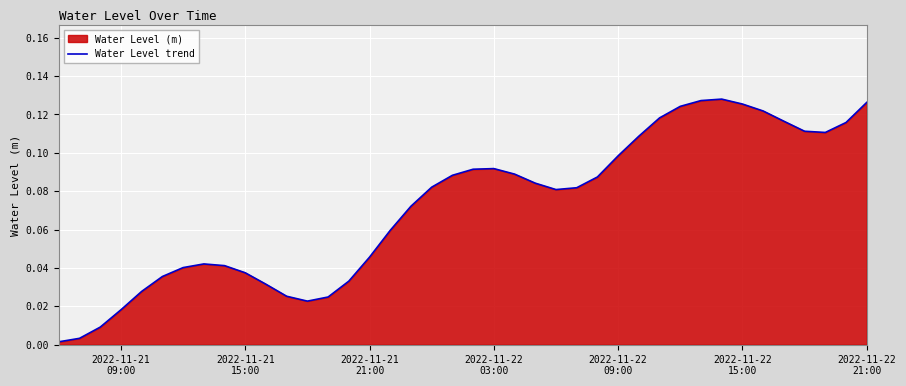

Reading left to right, list all the values displayed in this chart.

0.0	0.0	0.0	0.0	0.0	0.0	0.0	0.0	0.0	0.0	0.0	0.0	0.0	0.0	0.0	0.0	0.1	0.1	0.1	0.1	0.1	0.1	0.1	0.1	0.1	0.1	0.1	0.1	0.1	0.1	0.1	0.1	0.1	0.1	0.1	0.1	0.1	0.1	0.1	0.1